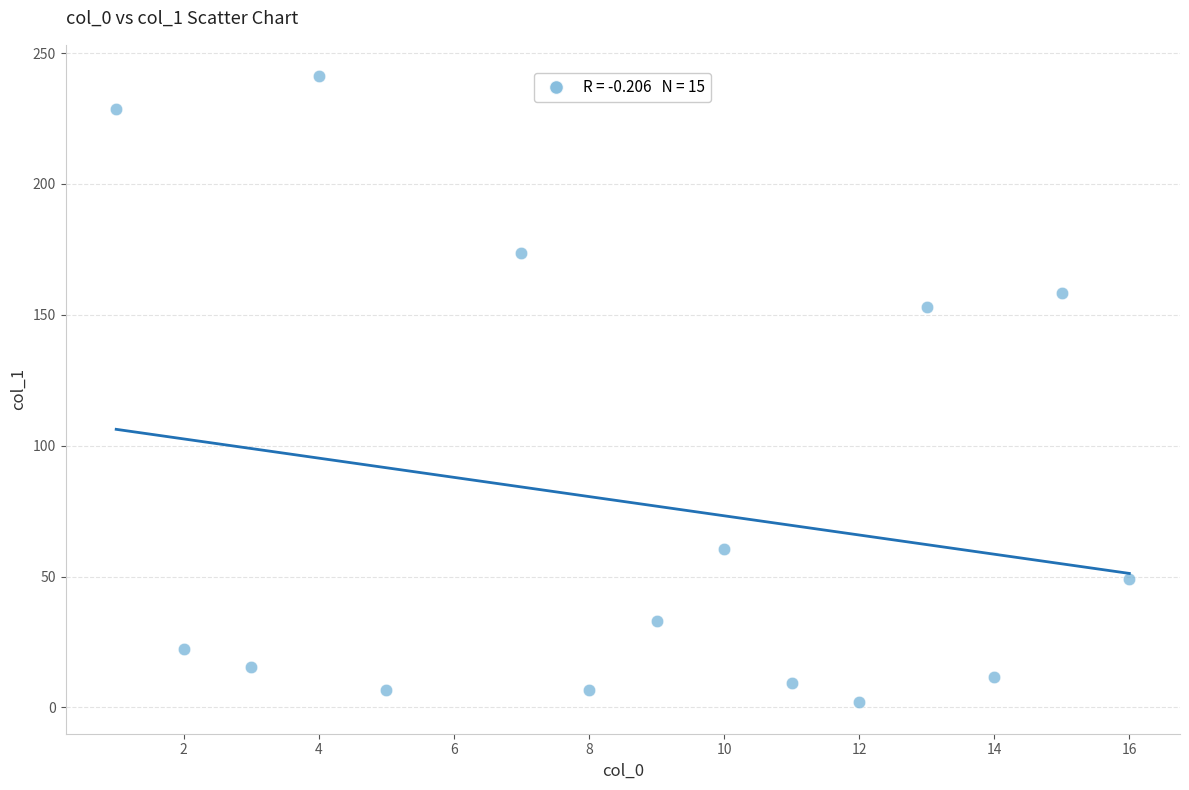

What is the range of Y values (max minus min)?

239.3